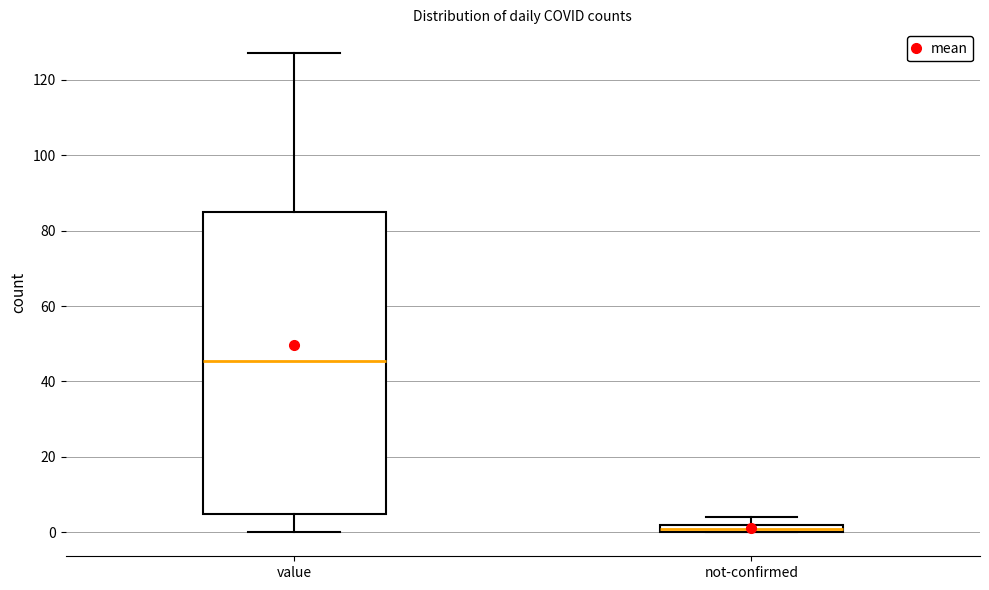

Which box is the tallest, from its lower edge to its upper edge?

value